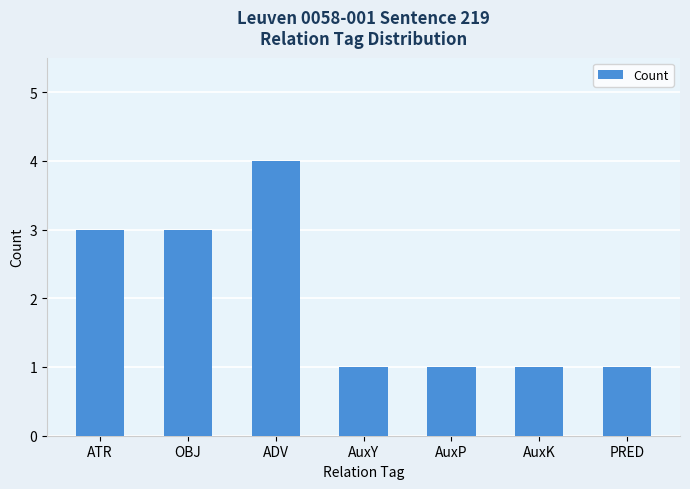

What is the difference between the maximum and minimum values?

3